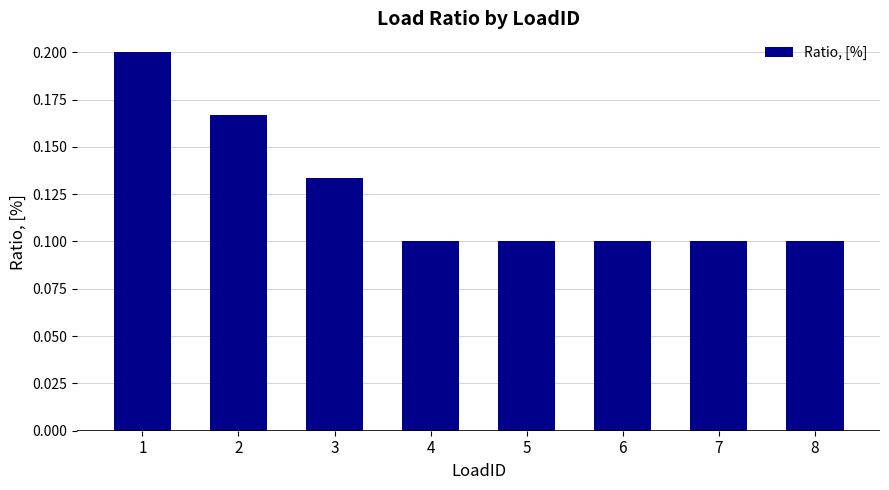

What is the sum of all values?

1.0